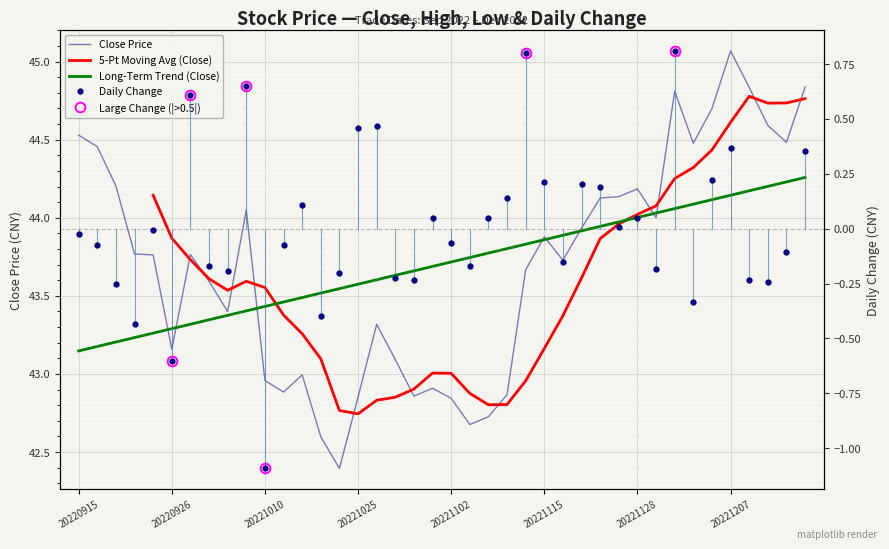

The trade_date series shows 20.6 at 20221115. True or false?

False